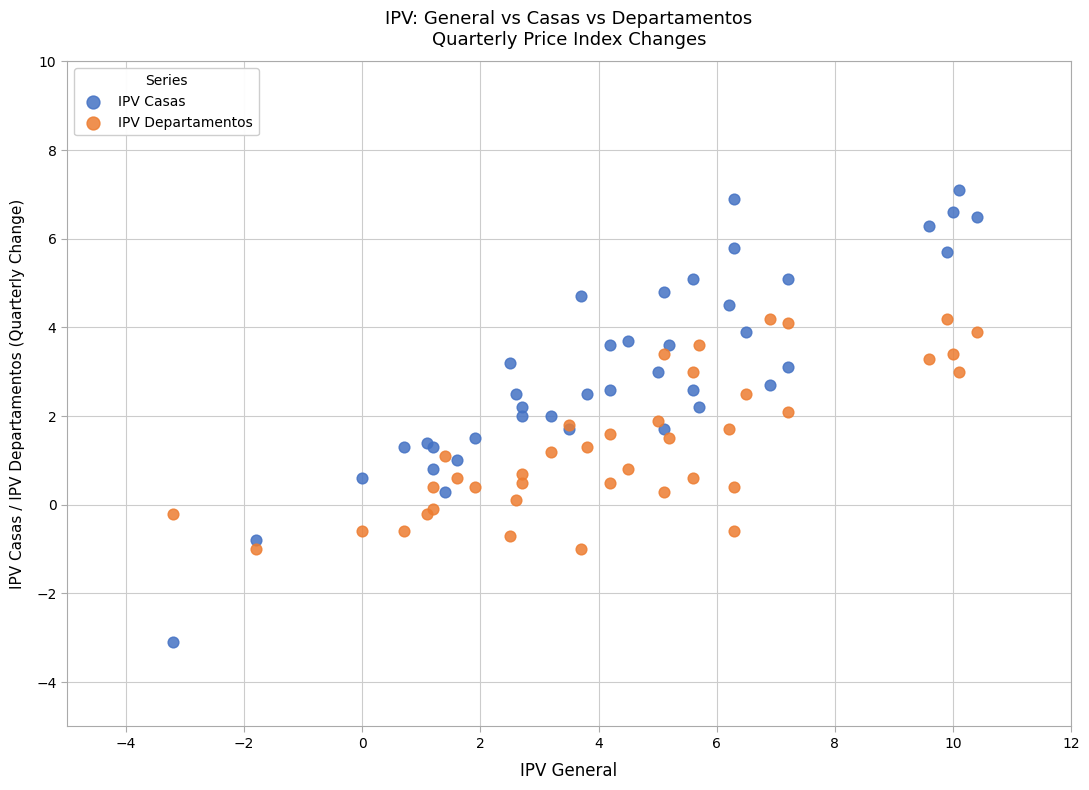

Which series reaches the maximum Y coordinate?

IPV Casas